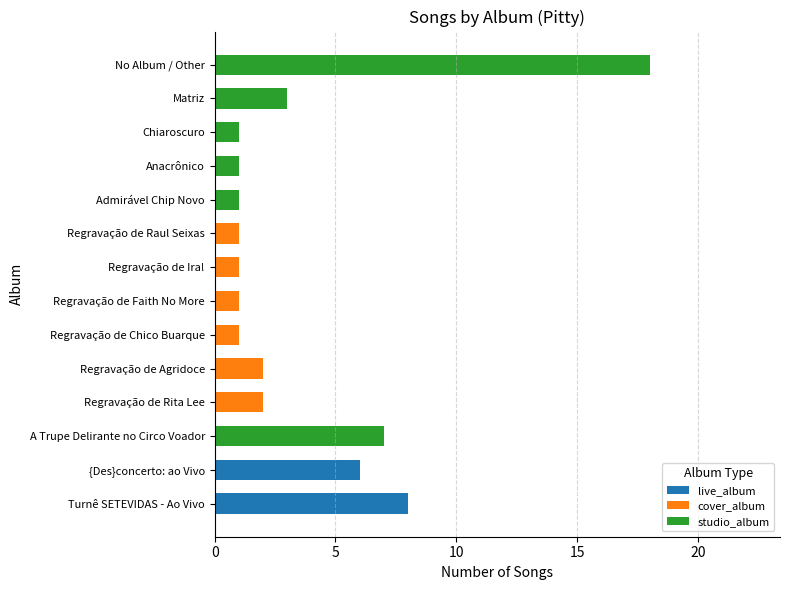

What are all the series names shown in the legend?

live_album, cover_album, studio_album